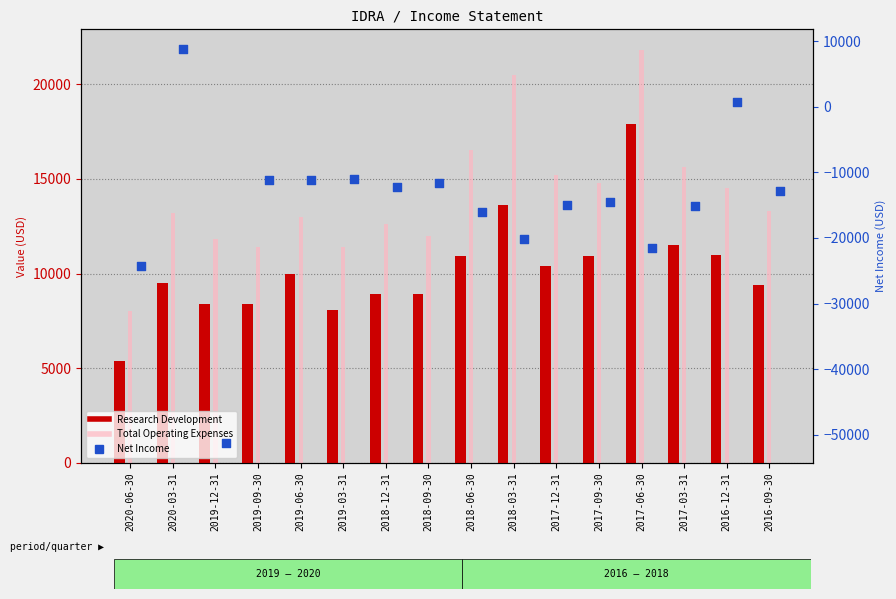

What are all the series names shown in the legend?

Research Development, Total Operating Expenses, Net Income